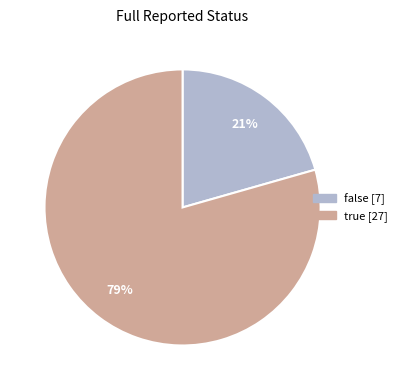

To the nearest percent, what is the average slice percentage?

50%